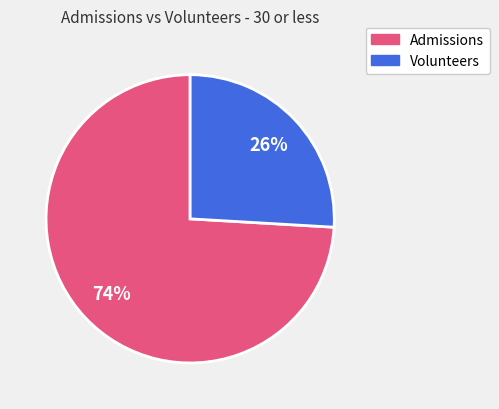

How many segments does this pie chart have?

2